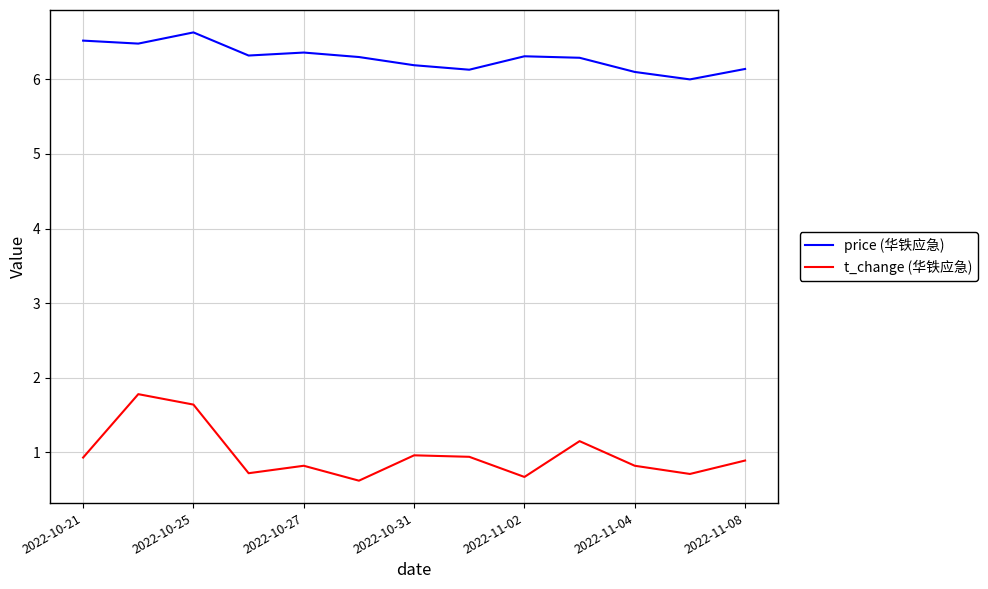

Which series has the largest range (max minus min)?

t_change (华铁应急)